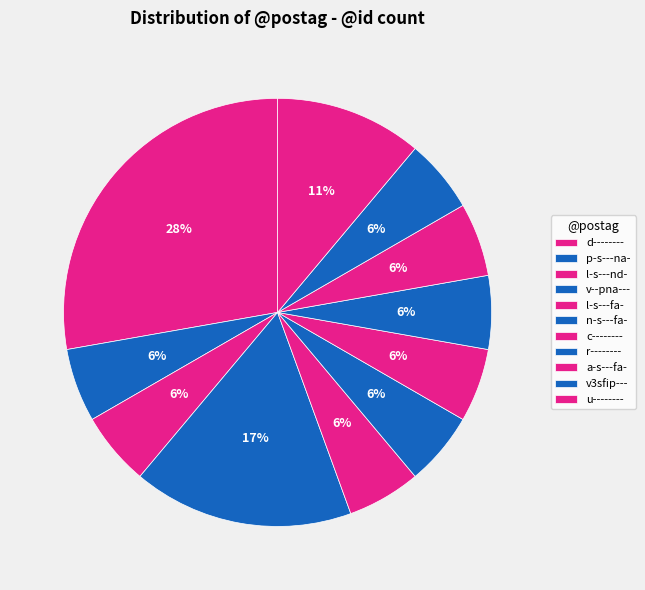

Which category has the biggest portion of the pie?

d--------